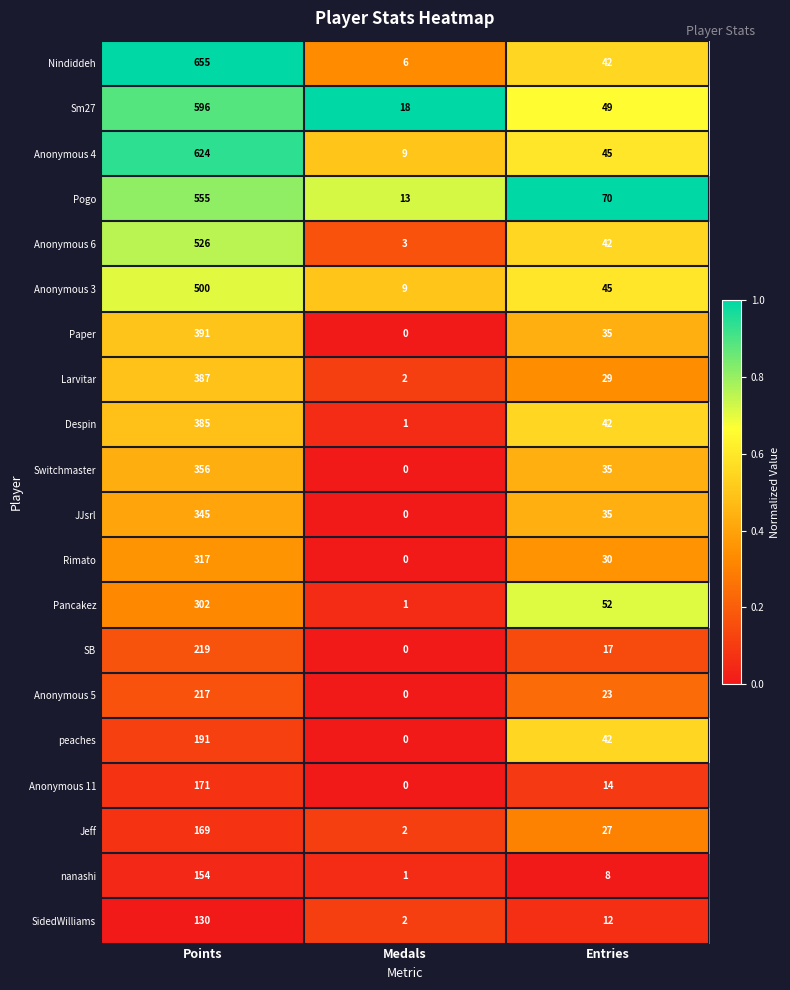

At which label does Anonymous 6 first exceed 42?

Points